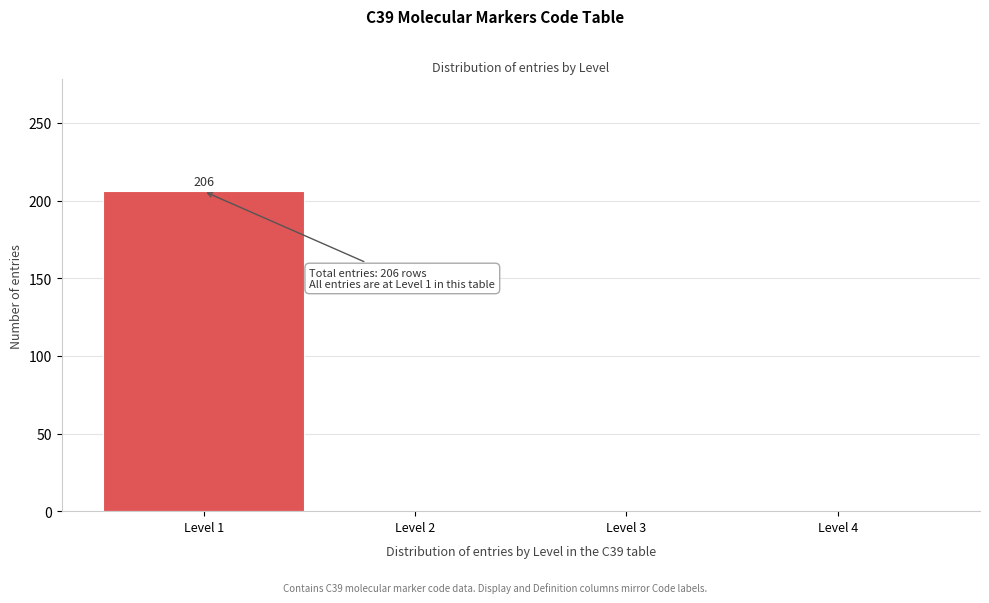

Over which range of the x-axis is the bar tallest?

0.5 to 1.5